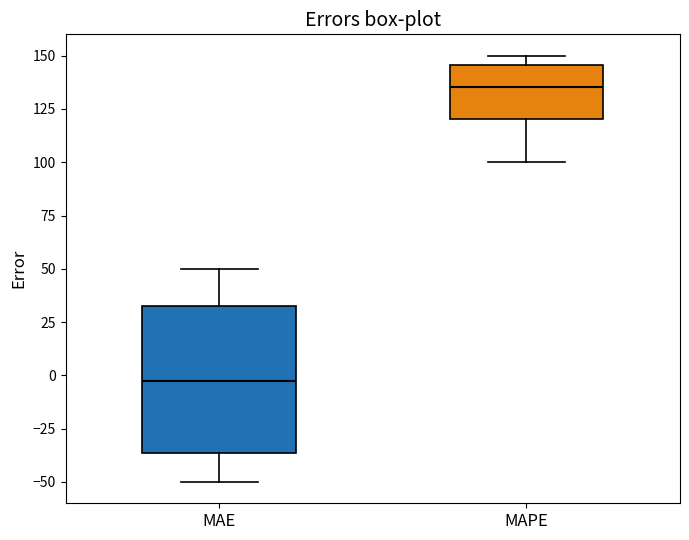

Where is the lower edge of the box for MAPE on the y-axis? The values are not printed on the chart, so give them approximately, as read against the axis.

120